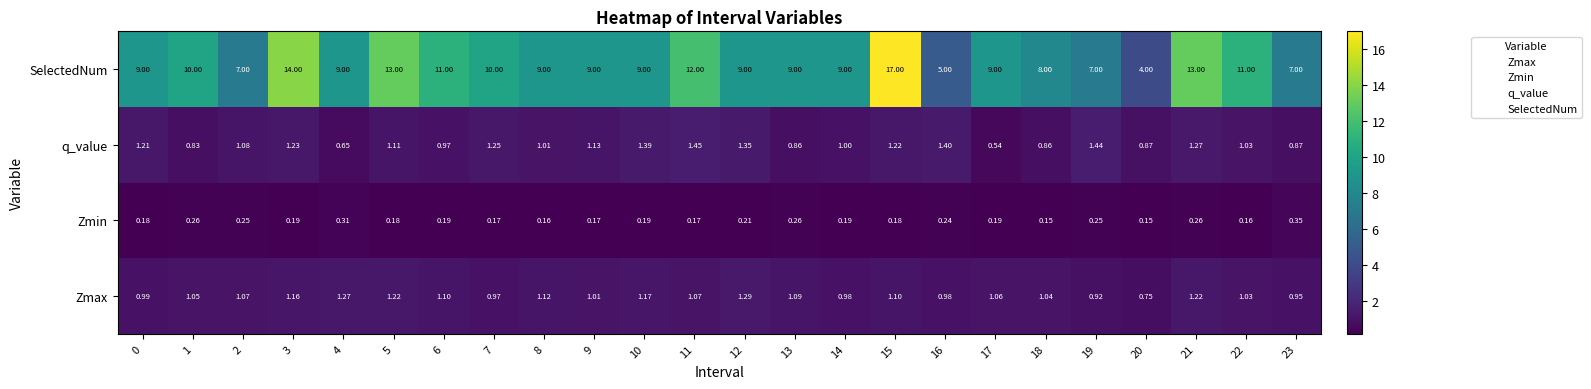

Rank the series at 15 from lowest to highest value.

Zmin, Zmax, q_value, SelectedNum